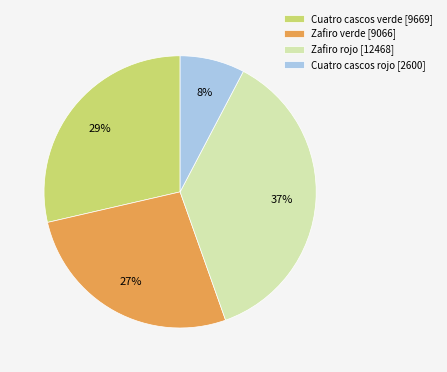

Is there any slice that represents more than half of the pie?

No